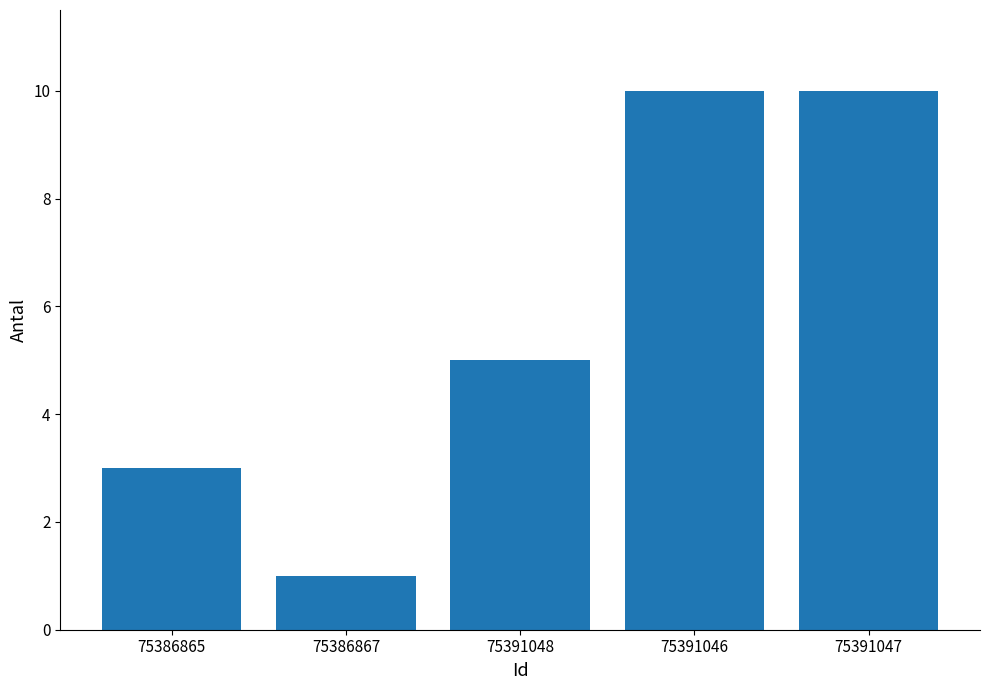

What is the value of the 3rd bar from the left?

5